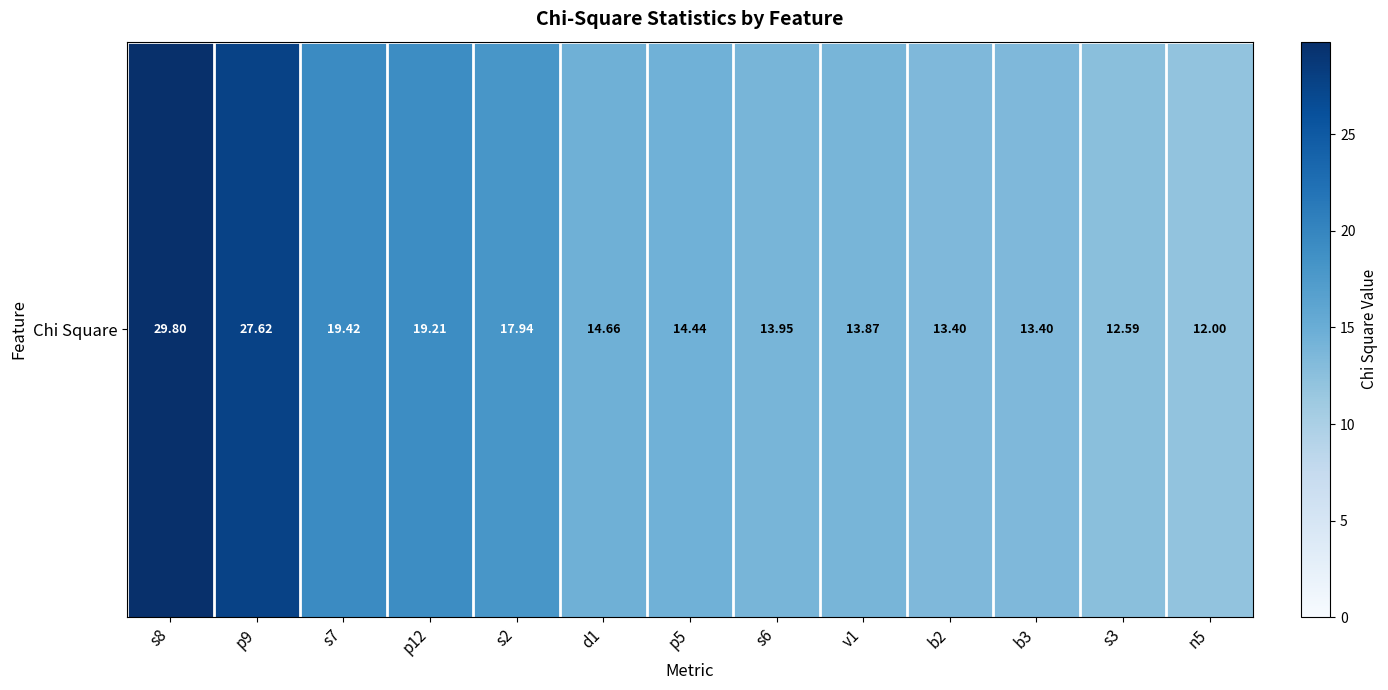

List the labels in order of value, smallest first.

n5, s3, b2, b3, v1, s6, p5, d1, s2, p12, s7, p9, s8